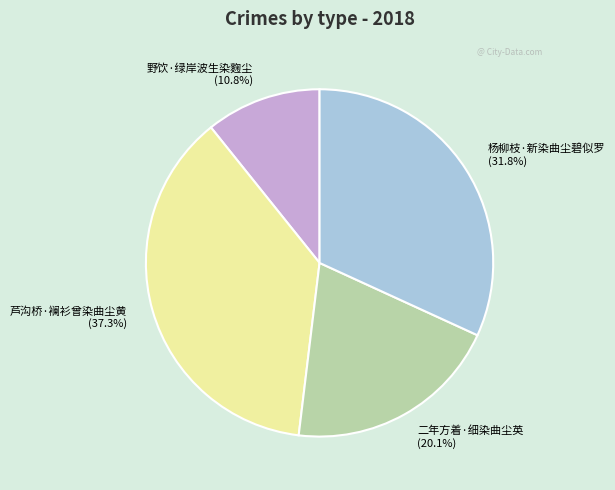

To the nearest percent, what percentage of the pie is 芦沟桥·襕衫曾染曲尘黄?

37%